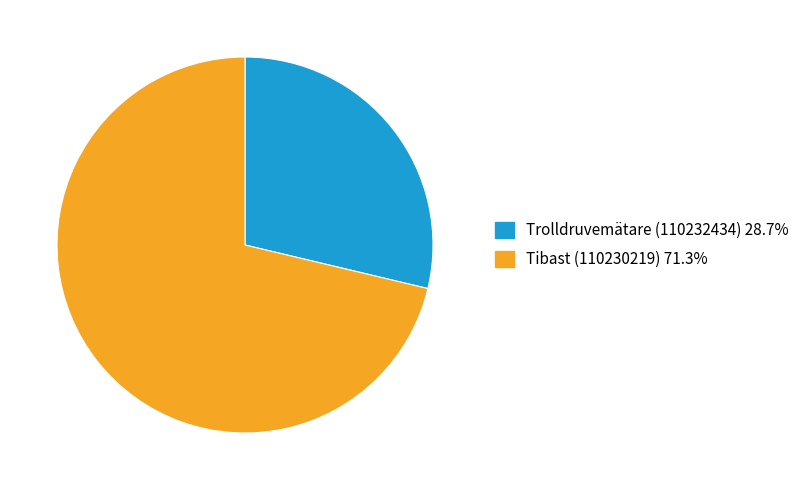

The Trolldruvemätare (110232434) slice represents 40% of the pie. True or false?

False